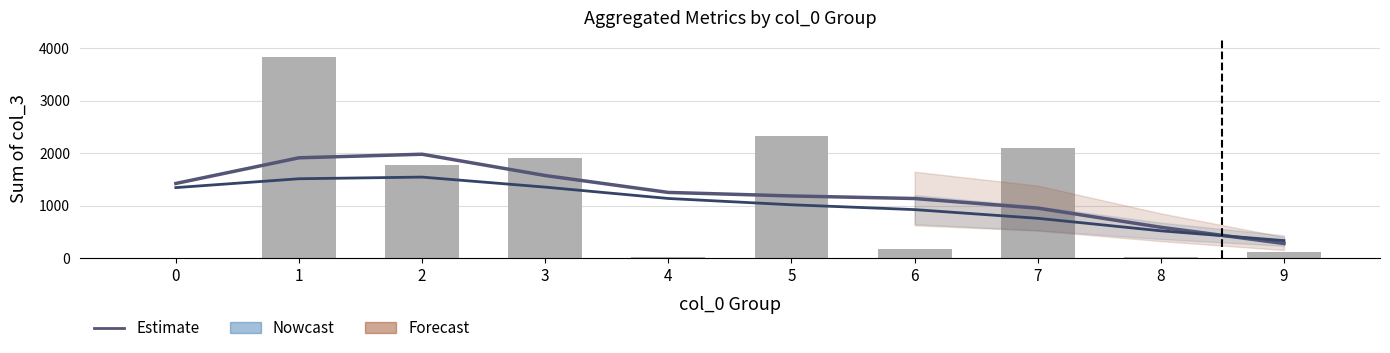

Which has a higher value, 7 or 5?

5